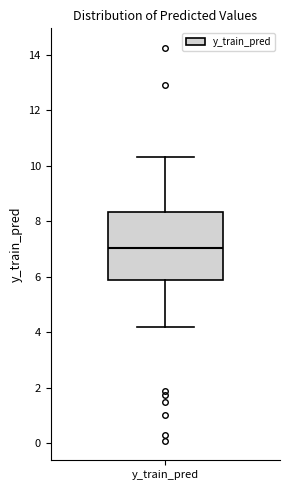

Transcribe this box plot: give where the median line is, the range the box spans, and where the two whiskers end, as read against the y-axis. The values are not printed on the chart, so give them approximately, as read against the axis.

median 7.0, box 5.8 to 8.4, whiskers 4.2 to 10.4